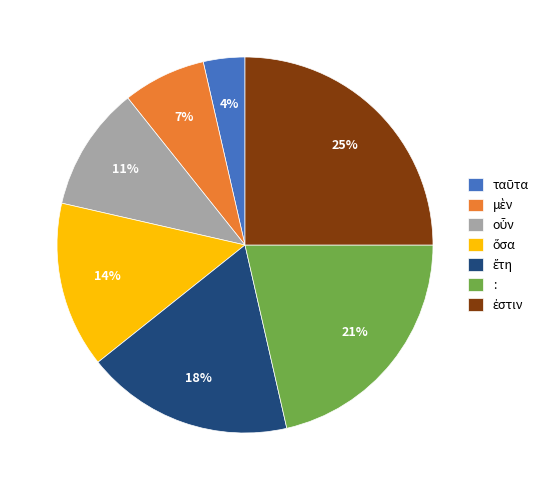

Is there any slice that represents more than half of the pie?

No